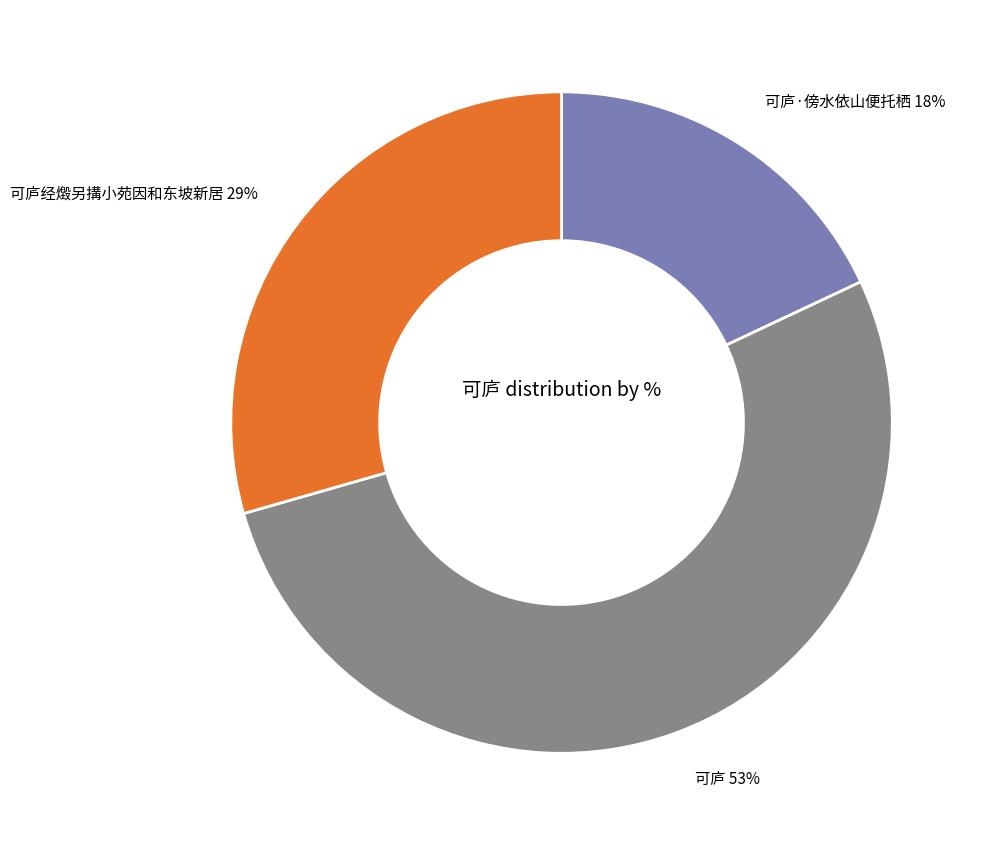

To the nearest percent, what is the average slice percentage?

33%